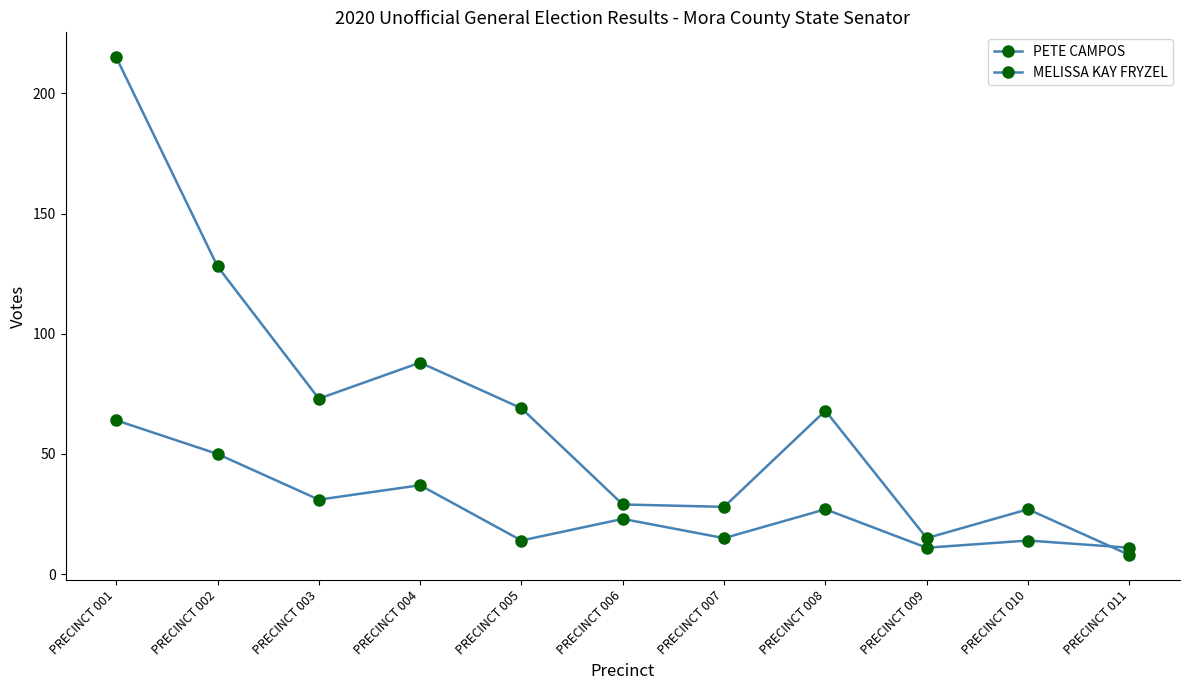

Reading left to right, extract all data points from this chart.

PETE CAMPOS: 215	128	73	88	69	29	28	68	15	27	8
MELISSA KAY FRYZEL: 64	50	31	37	14	23	15	27	11	14	11